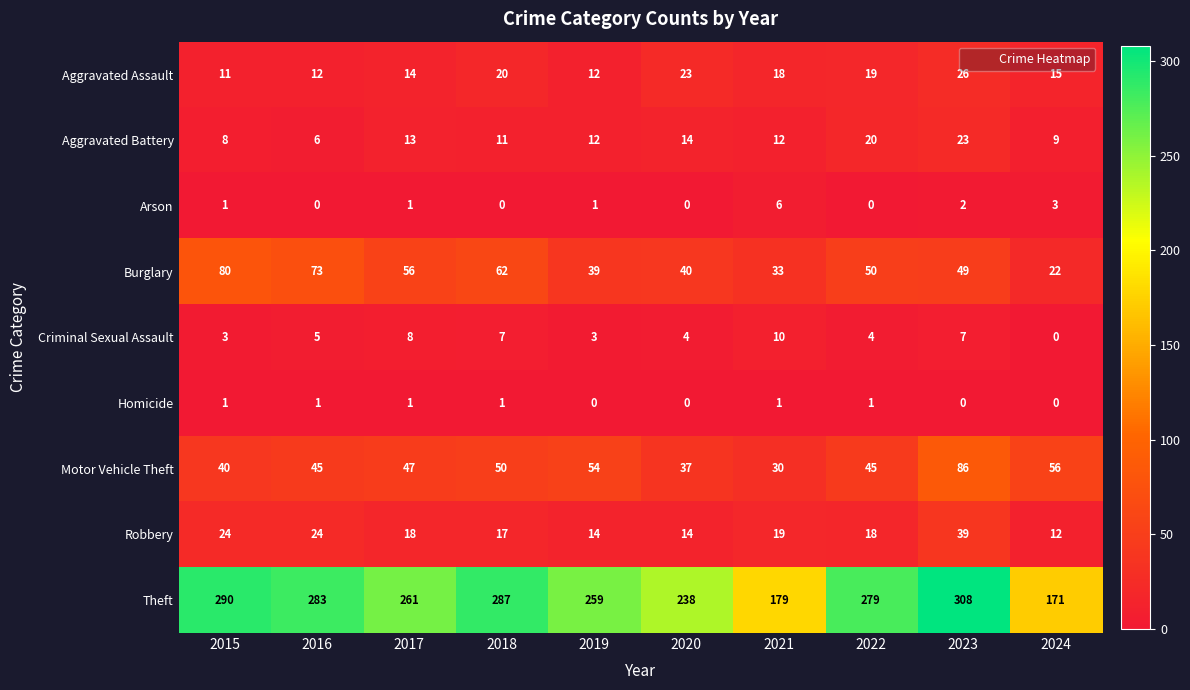

Between 2021 and 2023, which series saw the biggest shift?

Theft